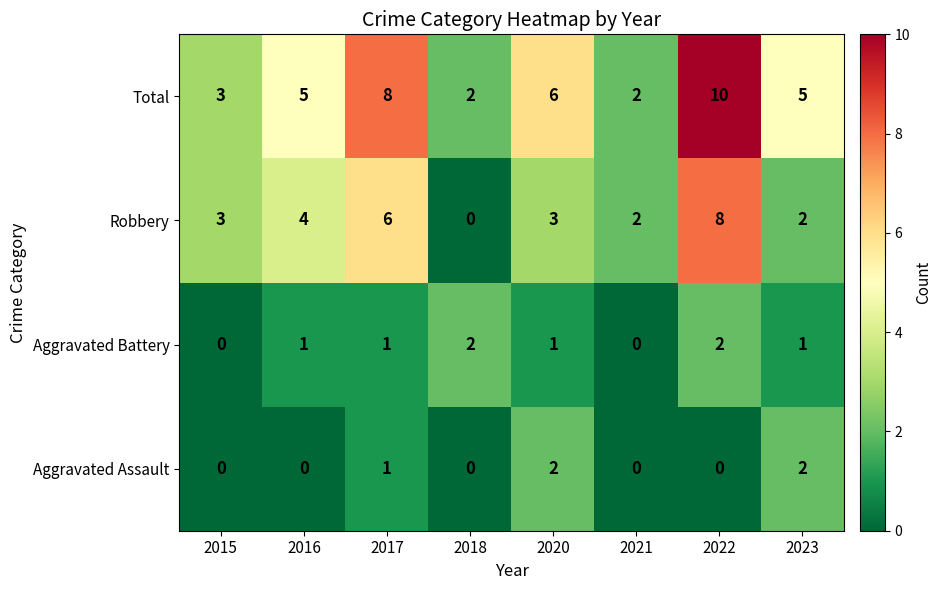

How many distinct data groups are displayed?

4